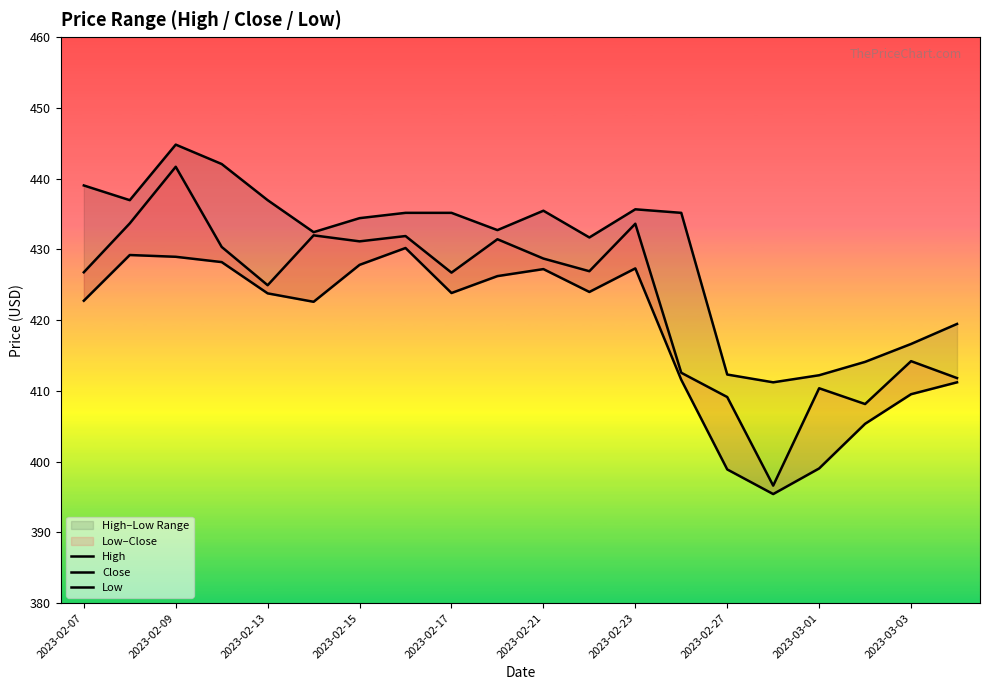

Rank the series at 19 from highest to lowest value.

High, Close, Low